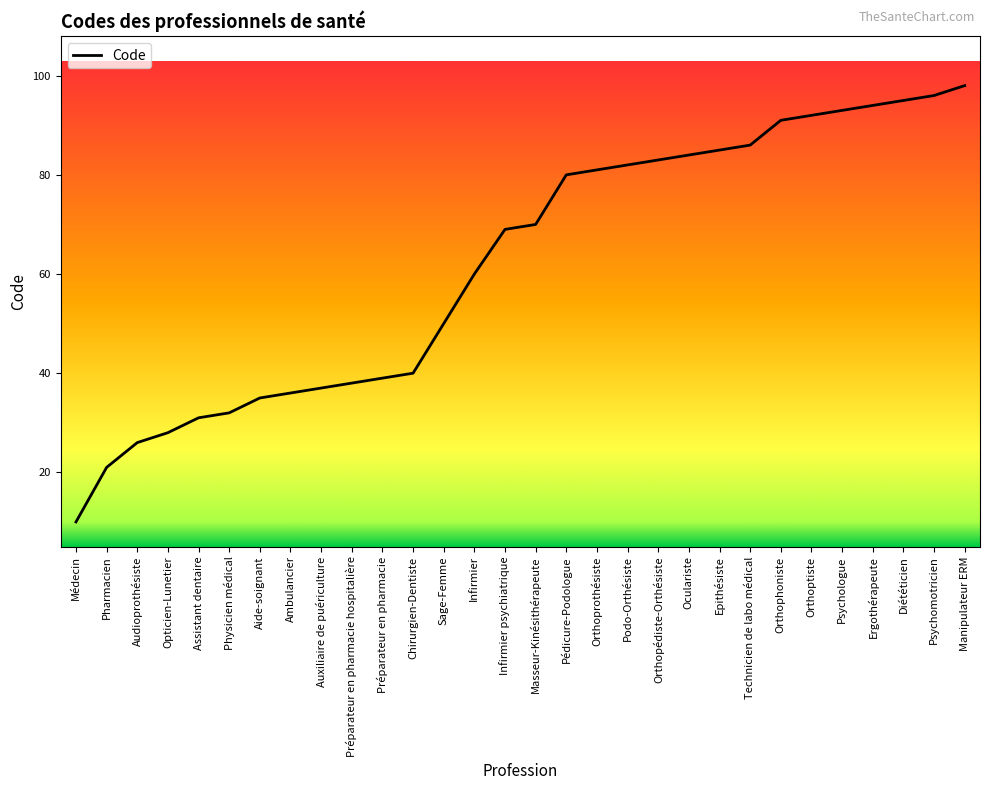

Rank the categories by value from highest to lowest.

Manipulateur ERM, Psychomotricien, Diététicien, Ergothérapeute, Psychologue, Orthoptiste, Orthophoniste, Technicien de labo médical, Epithésiste, Oculariste, Orthopédiste-Orthésiste, Podo-Orthésiste, Orthoprothésiste, Pédicure-Podologue, Masseur-Kinésithérapeute, Infirmier psychiatrique, Infirmier, Sage-Femme, Chirurgien-Dentiste, Préparateur en pharmacie, Préparateur en pharmacie hospitalière, Auxiliaire de puériculture, Ambulancier, Aide-soignant, Physicien médical, Assistant dentaire, Opticien-Lunetier, Audioprothésiste, Pharmacien, Médecin